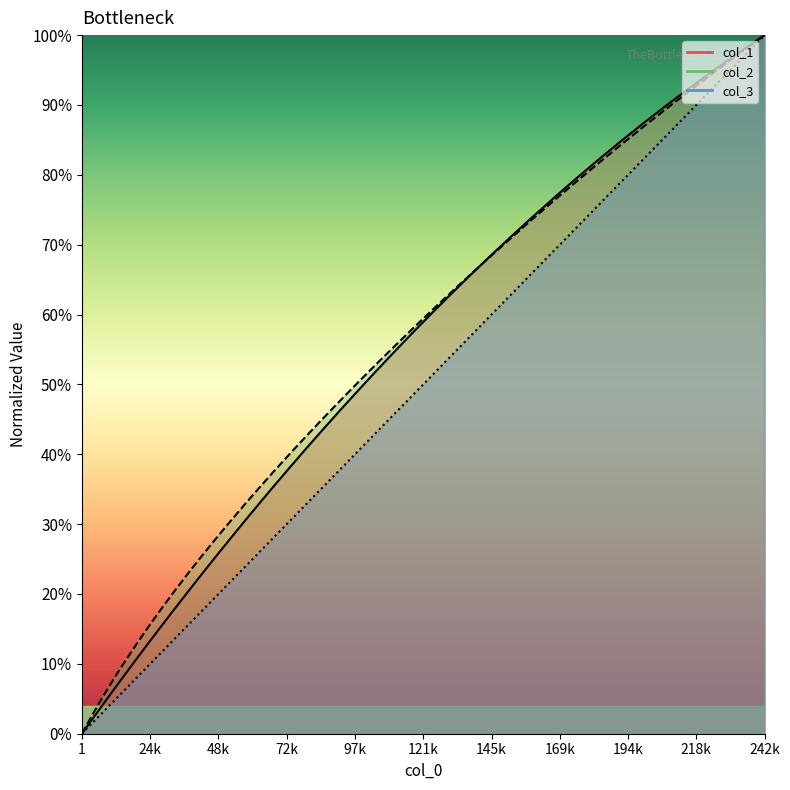

What are all the series names shown in the legend?

col_1 line, col_2 line, col_3 line